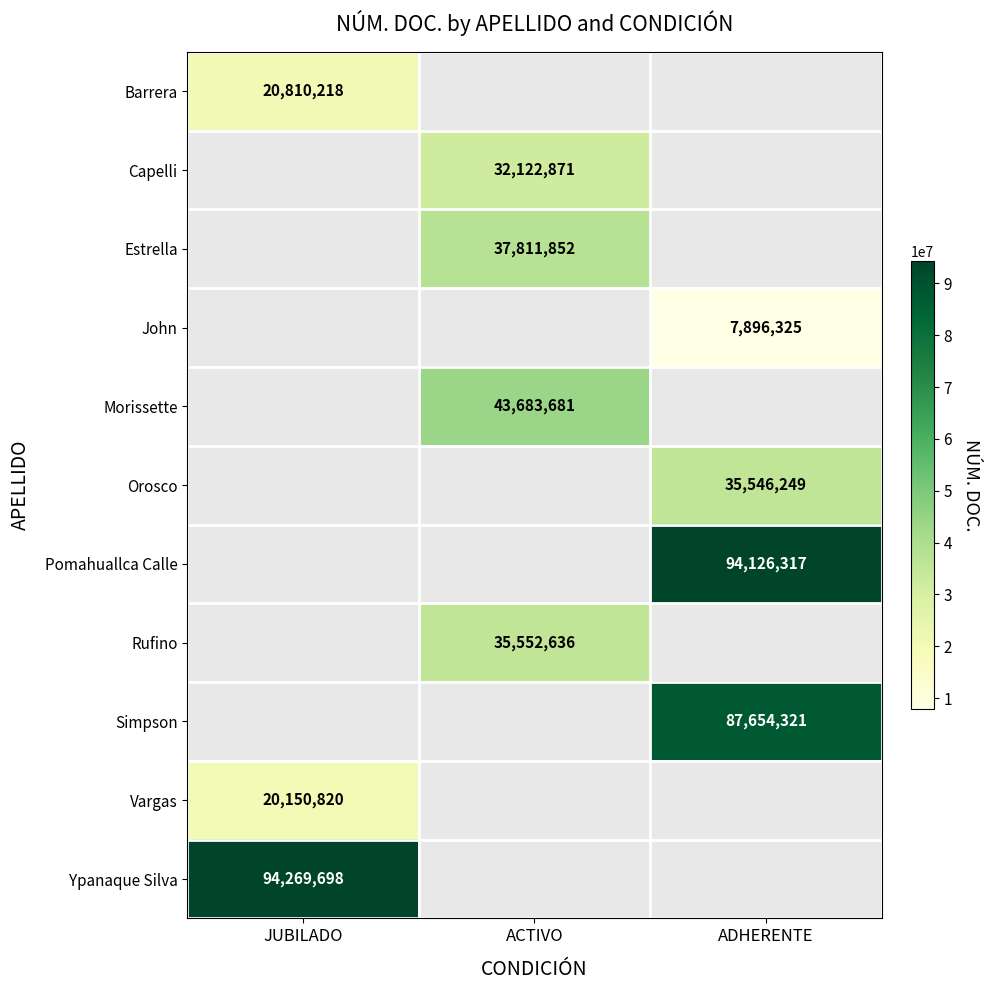

The value of Orosco at ADHERENTE is 62512313. True or false?

False